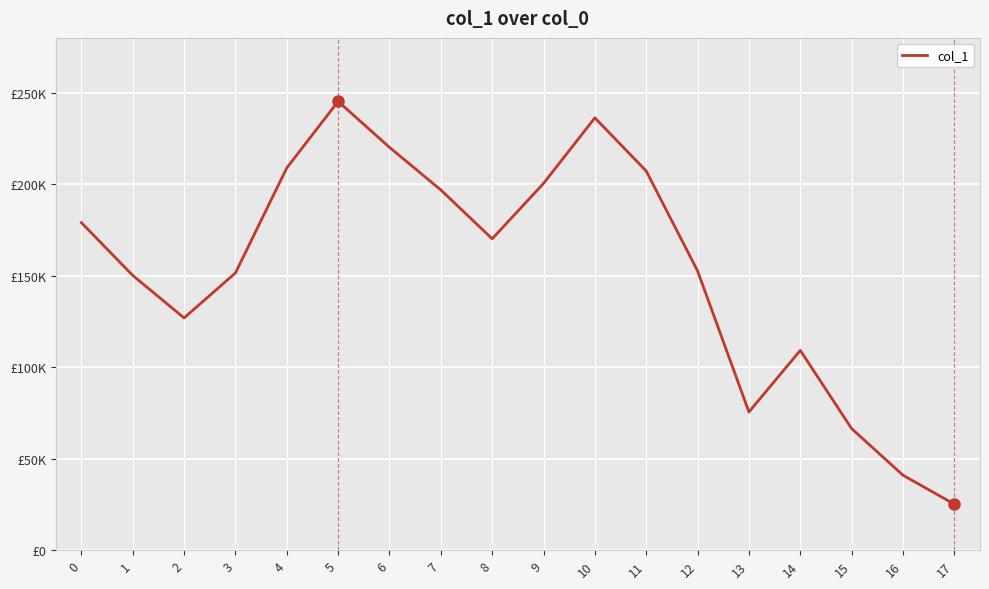

At which label is the value closest to 135231?

2